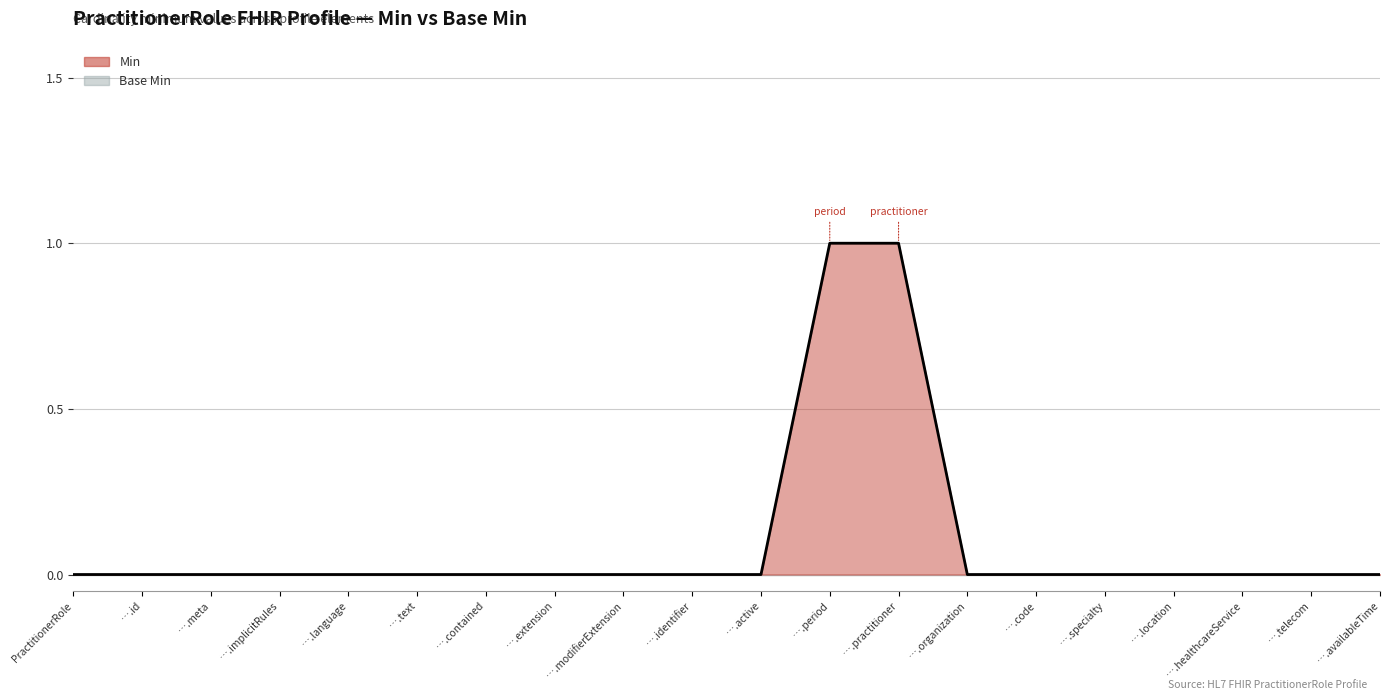

List the labels in order of value, largest first.

….period, ….practitioner, PractitionerRole, ….id, ….meta, ….implicitRules, ….language, ….text, ….contained, ….extension, ….modifierExtension, ….identifier, ….active, ….organization, ….code, ….specialty, ….location, ….healthcareService, ….telecom, ….availableTime